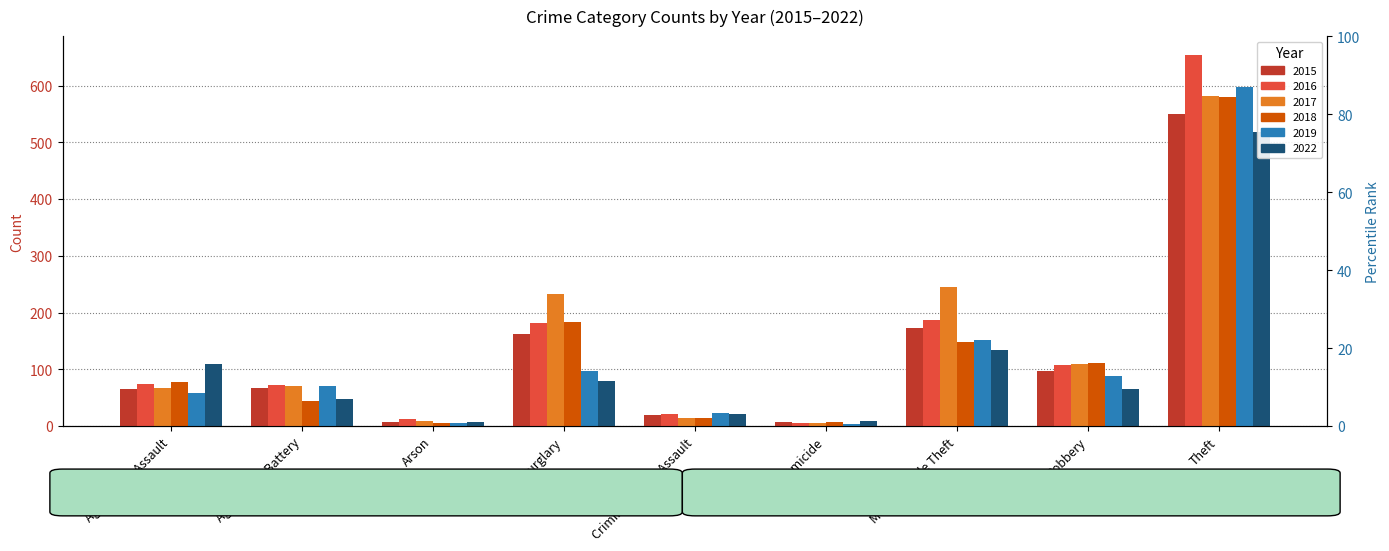

What is the difference between the maximum and minimum values in the 2015 series?

542